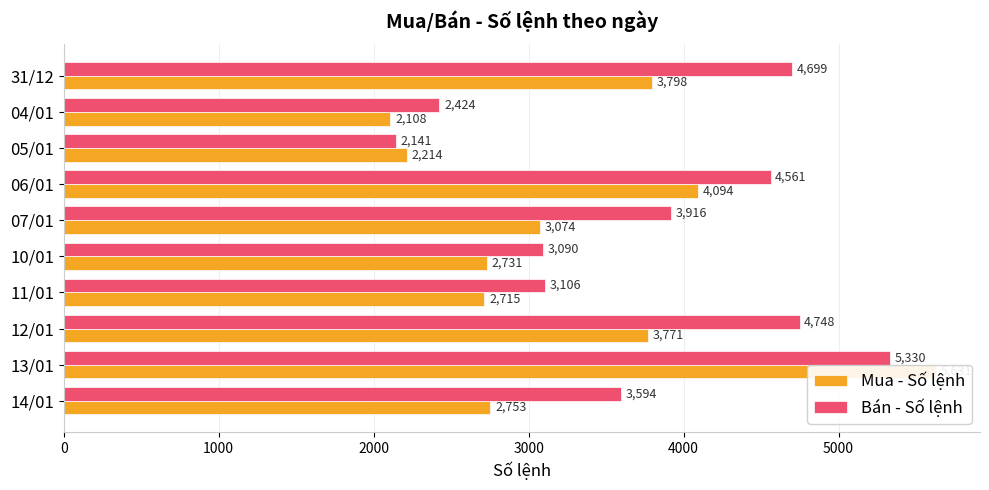

How many series are shown in this chart?

2